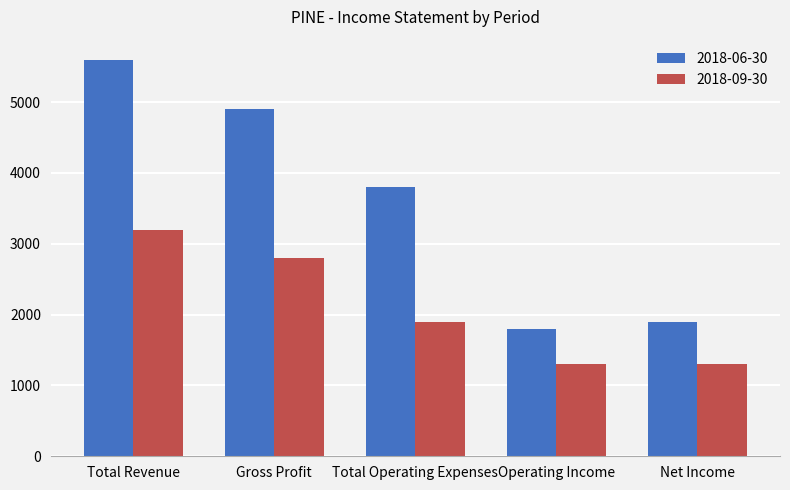

What is the label of the 3rd bar from the right?

Total Operating Expenses